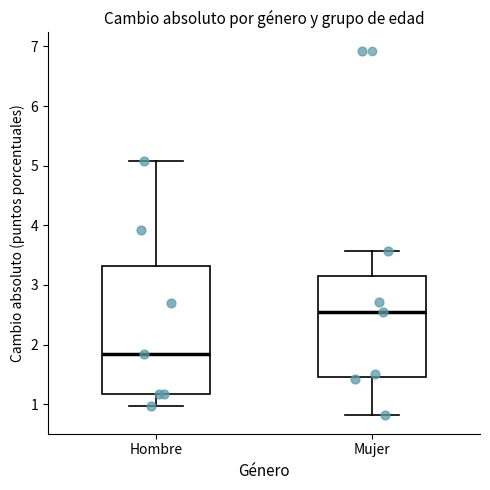

Where does the median line of the box for Hombre sit on the y-axis? The values are not printed on the chart, so give them approximately, as read against the axis.

1.8